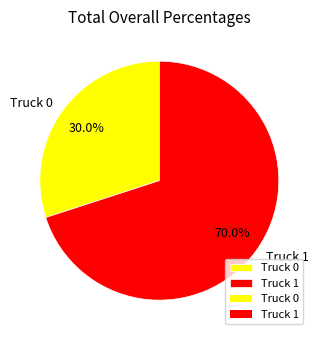

To the nearest percent, what is the average slice percentage?

50%